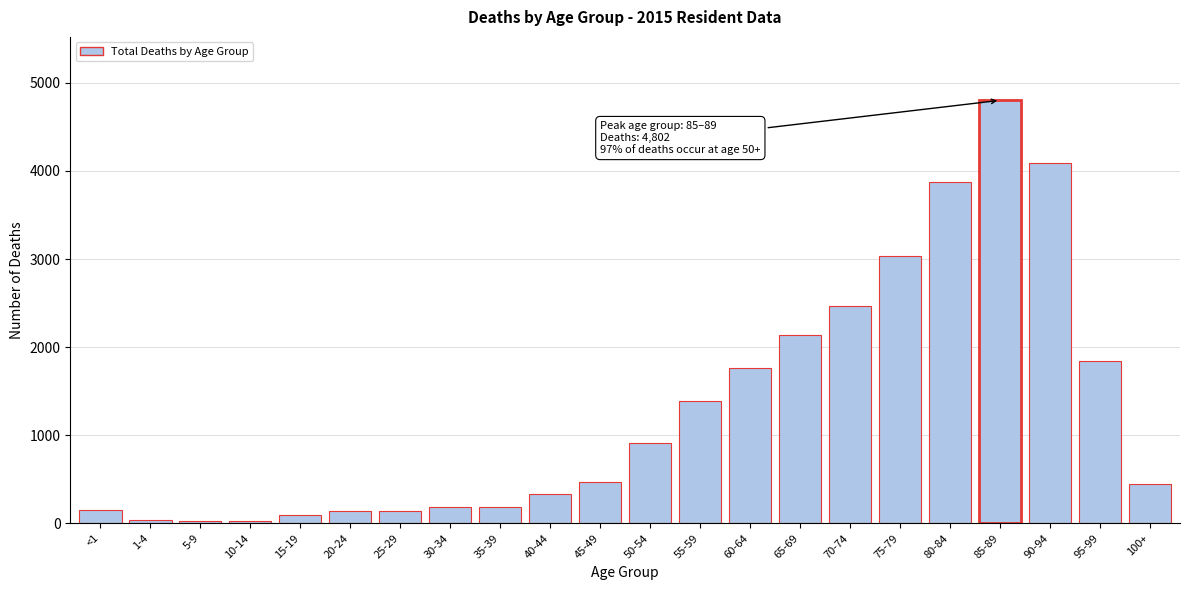

Is it true that the value at 75-79 is 3030?

True